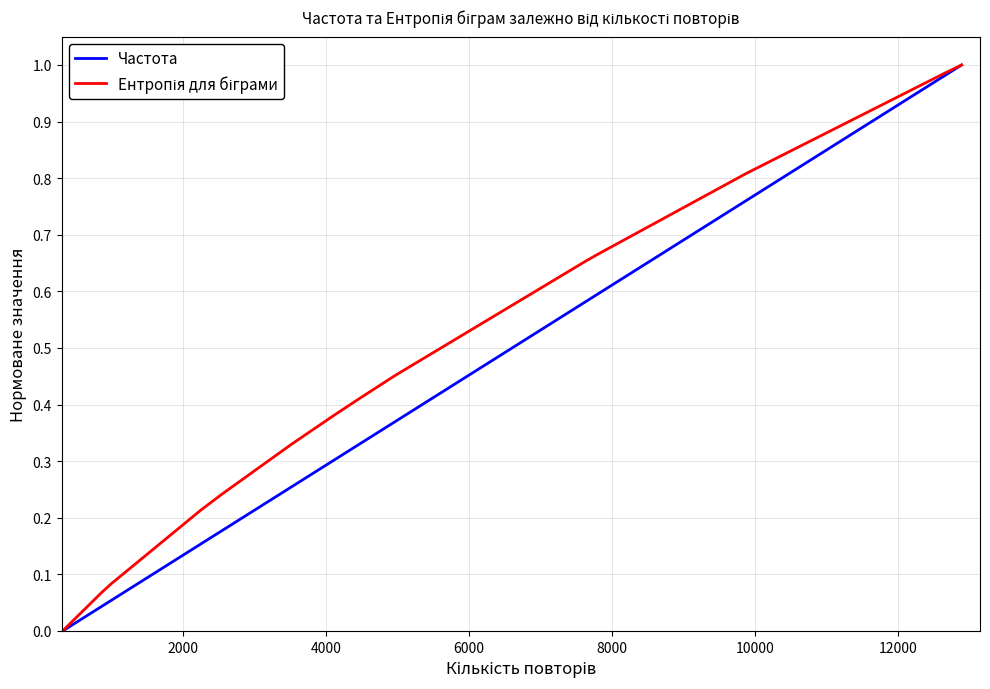

Which series has the widest spread of values?

Частота